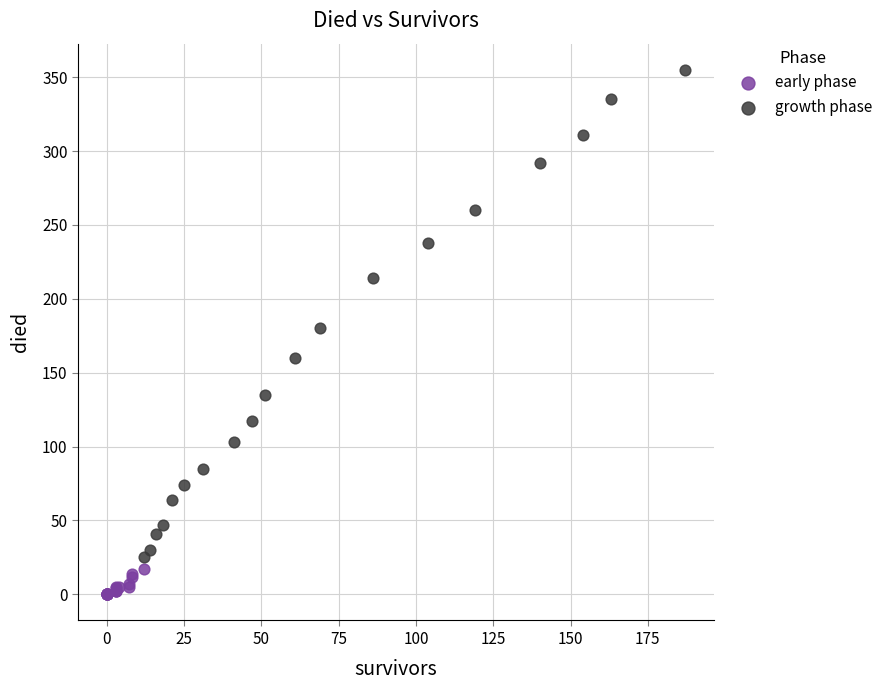

Which series contains the highest Y value?

growth phase